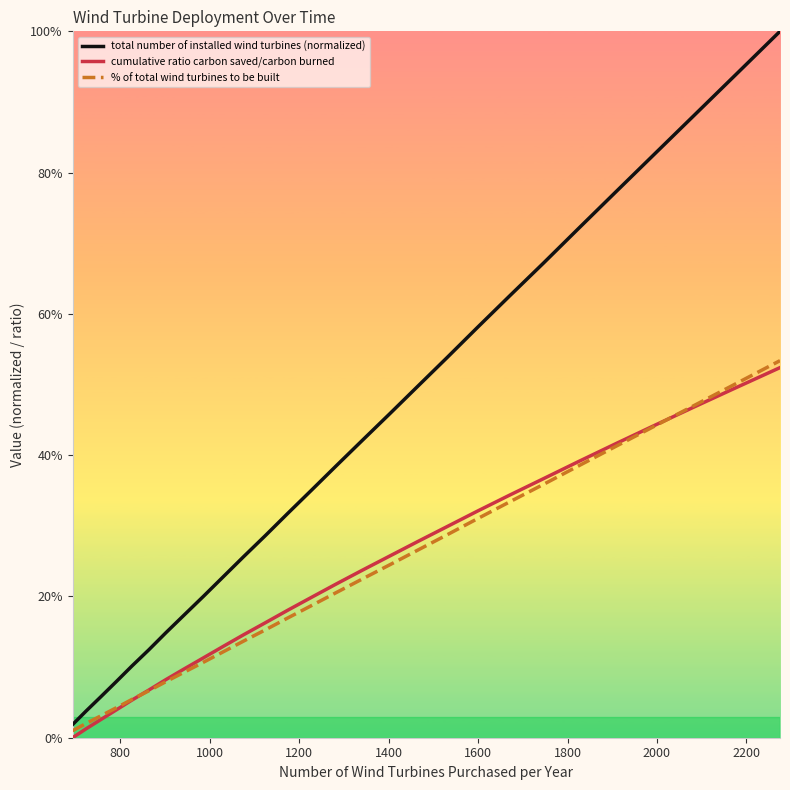

What is the difference between the maximum and second lowest values in the total number of installed wind turbines (normalized) series?

1.0